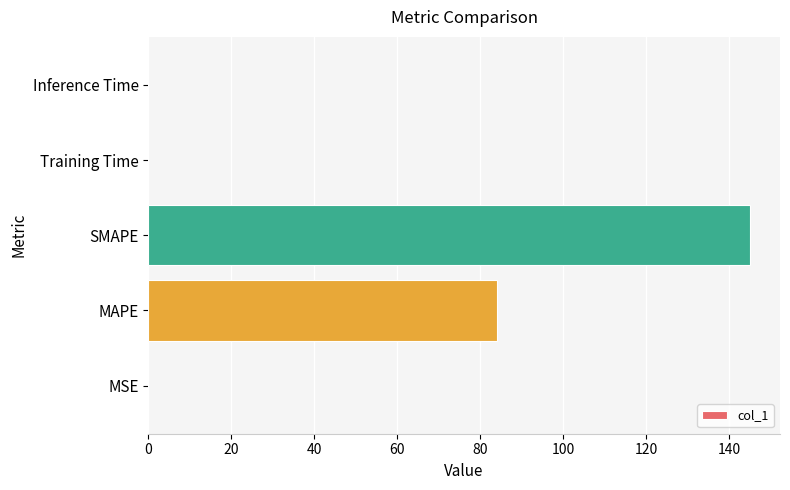

True or false: the data shows 129.1 at MAPE.

False